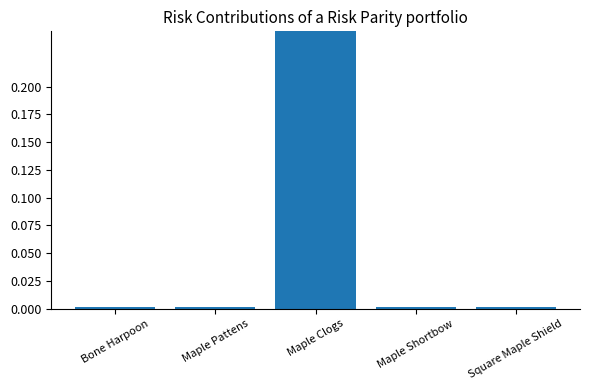

At which category does the chart reach its minimum across all series?

Bone Harpoon